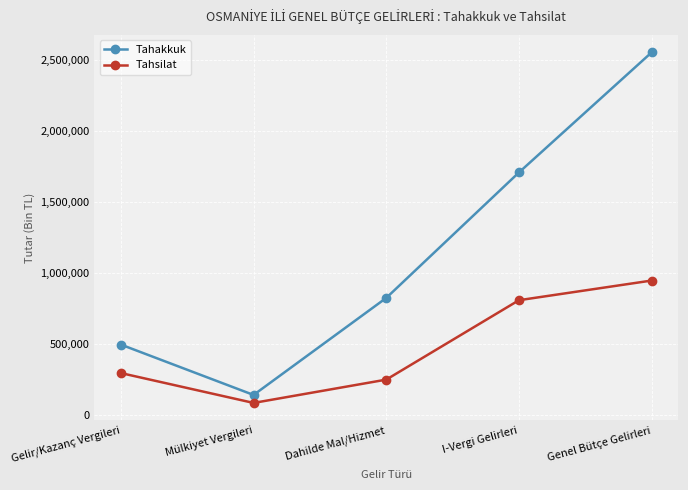

Is it true that Tahakkuk equals 821574 at Dahilde Mal/Hizmet?

True